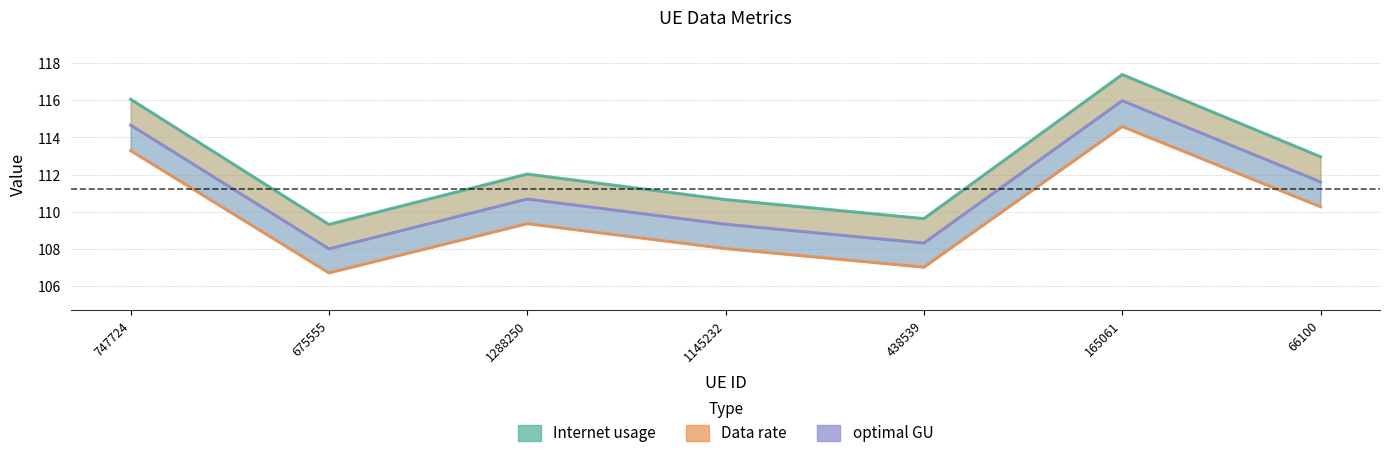

What is the sum of the optimal GU values at 66100 and 747724?

226.3